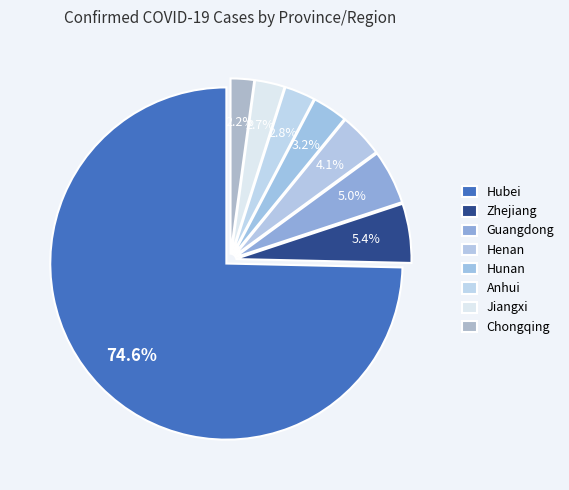

What is the largest slice in the pie chart?

Hubei